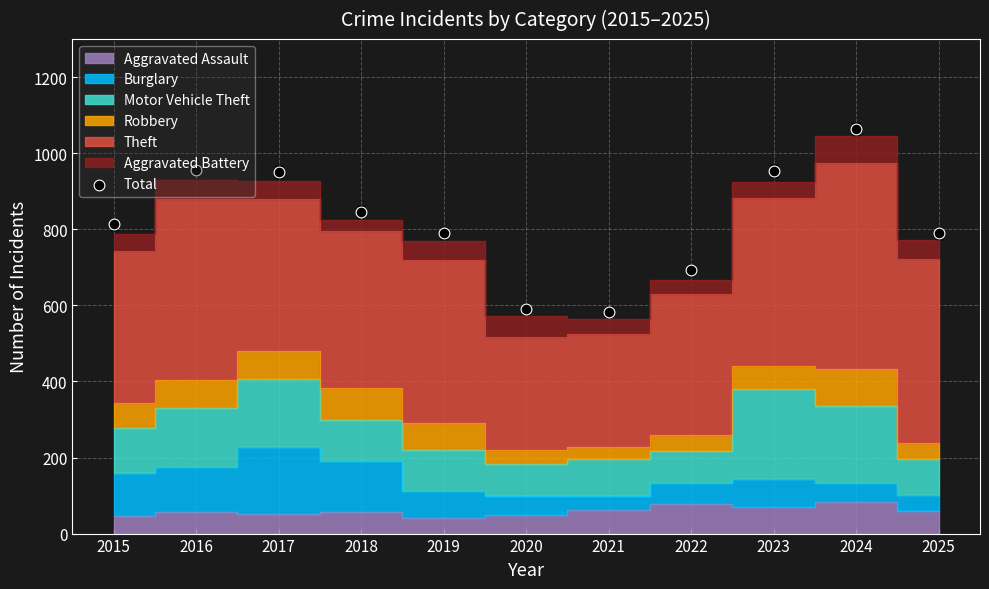

Approximately how many times larger is the value at 2024 compared to 2022?

1.5